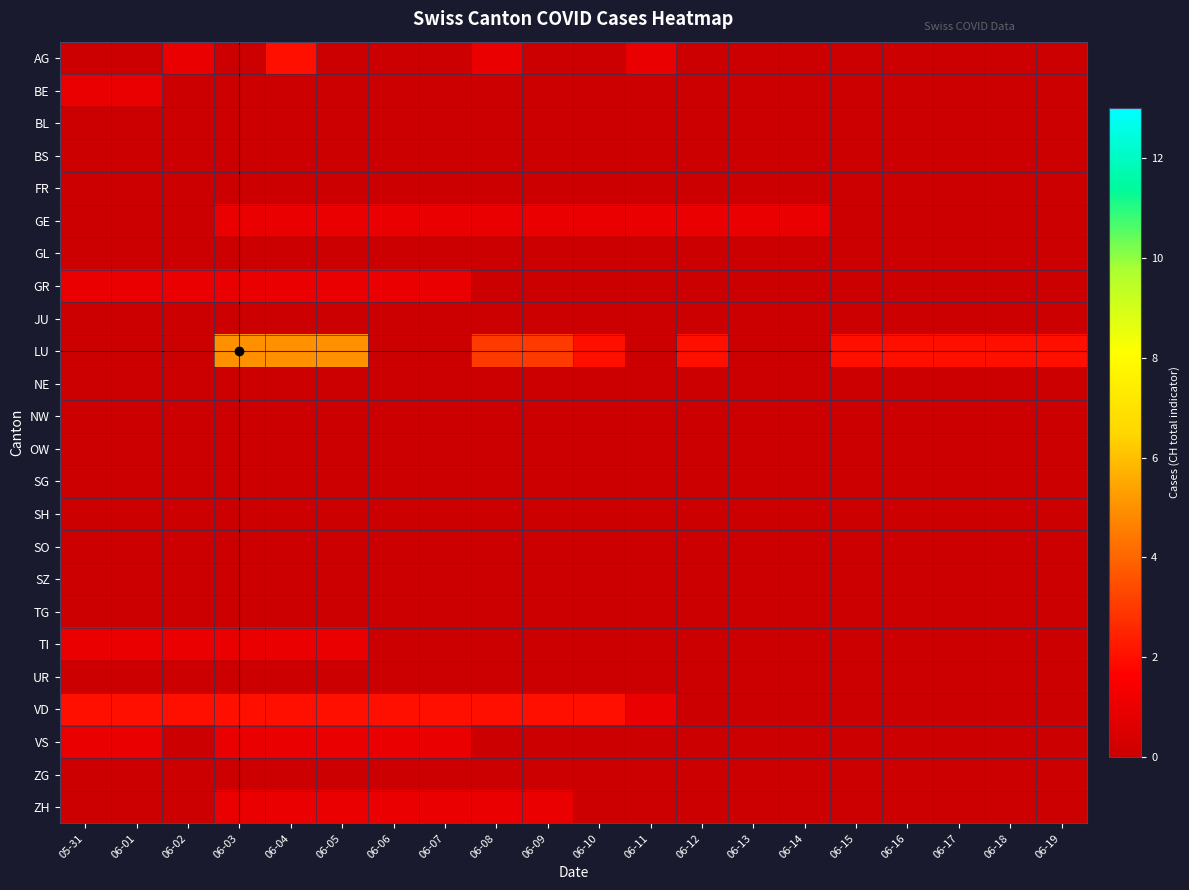

At how many categories does at least one series exceed 0?

20